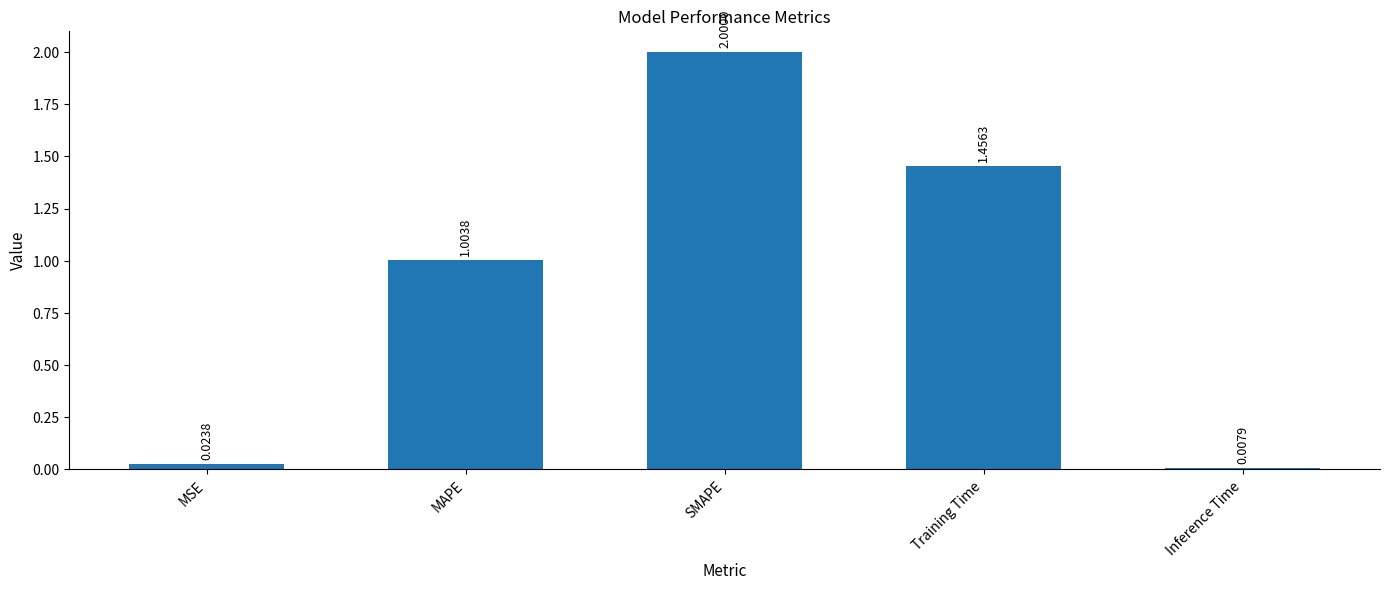

How many values are below 1?

2